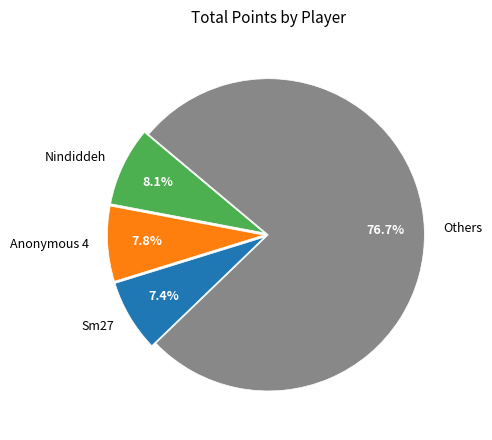

How much of the chart is everything except Others?

23.3%